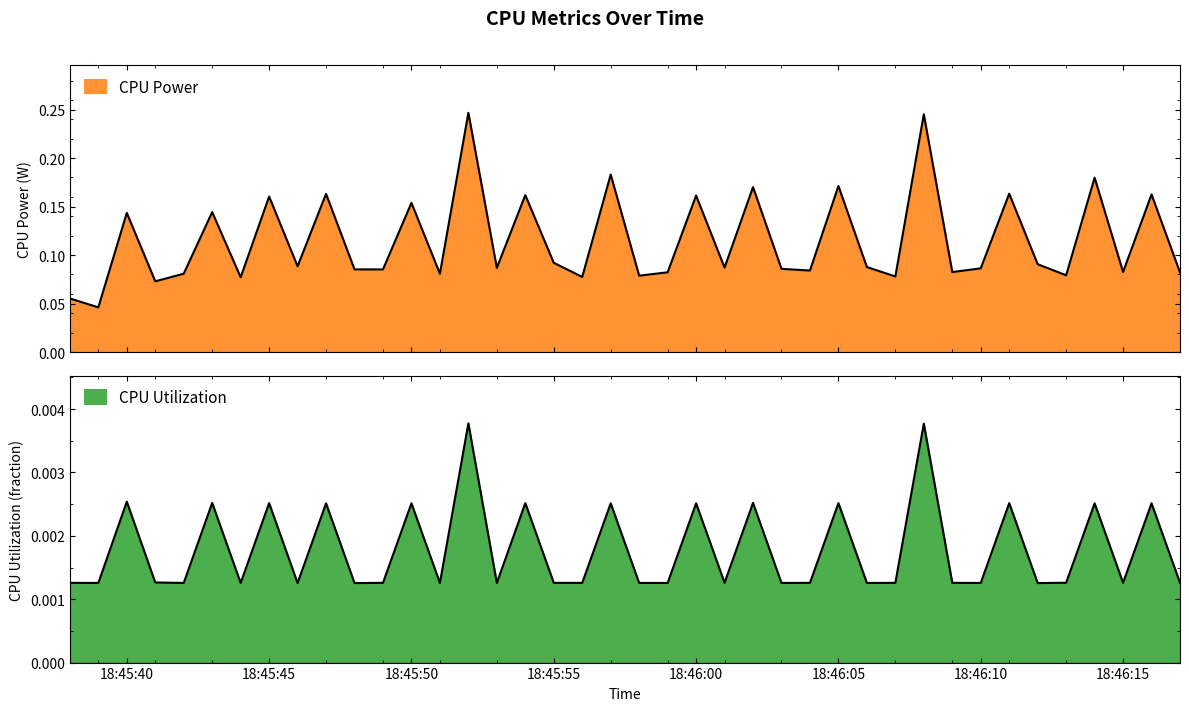

List the labels in order of CPU Power value, largest first.

2025-03-24 18:45:52, 2025-03-24 18:46:08, 2025-03-24 18:45:57, 2025-03-24 18:46:14, 2025-03-24 18:46:05, 2025-03-24 18:46:02, 2025-03-24 18:46:11, 2025-03-24 18:45:47, 2025-03-24 18:46:16, 2025-03-24 18:45:54, 2025-03-24 18:46:00, 2025-03-24 18:45:45, 2025-03-24 18:45:50, 2025-03-24 18:45:43, 2025-03-24 18:45:40, 2025-03-24 18:45:55, 2025-03-24 18:46:12, 2025-03-24 18:45:46, 2025-03-24 18:46:06, 2025-03-24 18:46:01, 2025-03-24 18:45:53, 2025-03-24 18:46:10, 2025-03-24 18:46:03, 2025-03-24 18:45:48, 2025-03-24 18:45:49, 2025-03-24 18:46:04, 2025-03-24 18:46:15, 2025-03-24 18:46:09, 2025-03-24 18:45:59, 2025-03-24 18:46:17, 2025-03-24 18:45:42, 2025-03-24 18:45:51, 2025-03-24 18:46:13, 2025-03-24 18:45:58, 2025-03-24 18:46:07, 2025-03-24 18:45:56, 2025-03-24 18:45:44, 2025-03-24 18:45:41, 2025-03-24 18:45:38, 2025-03-24 18:45:39